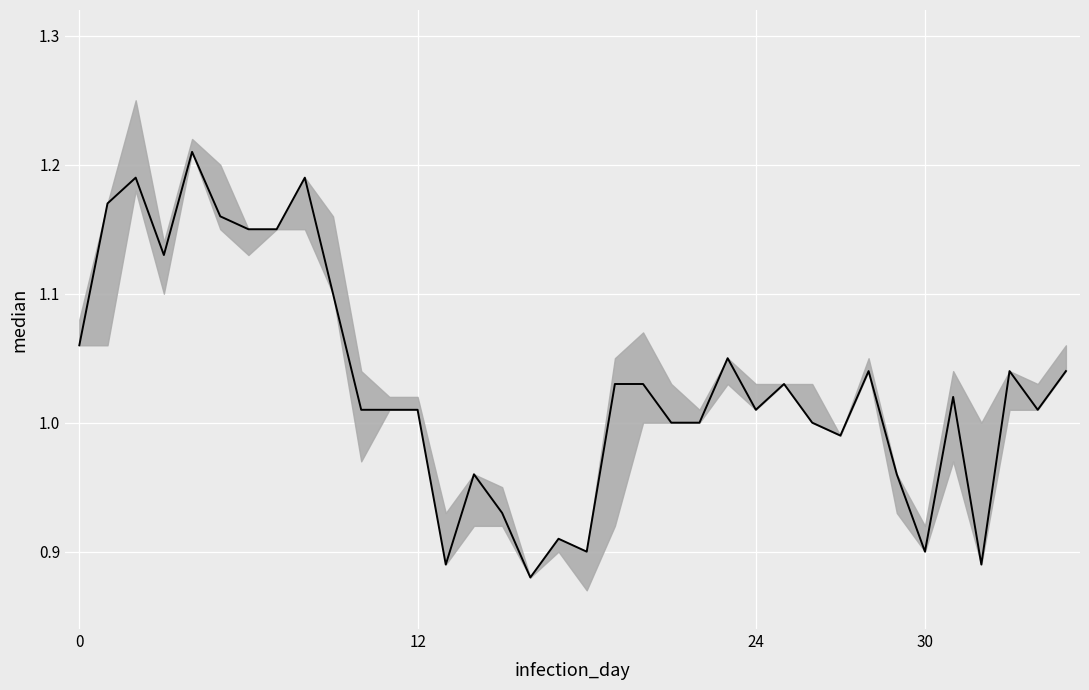

Is this an area chart (filled region under the line)?

No